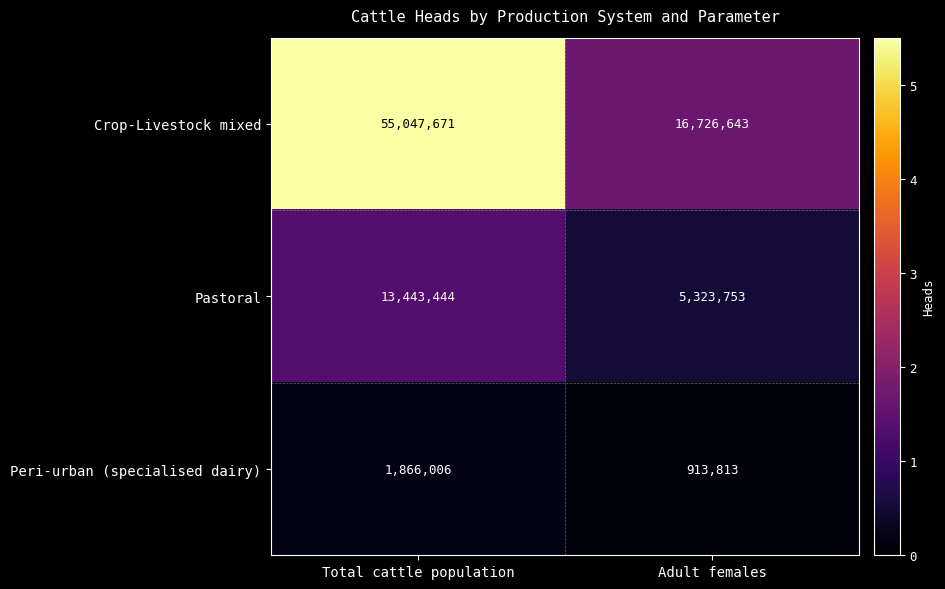

Reading left to right, extract all data points from this chart.

Crop-Livestock mixed: 55047671	16726643
Pastoral: 13443444	5323753
Peri-urban (specialised dairy): 1866006	913813